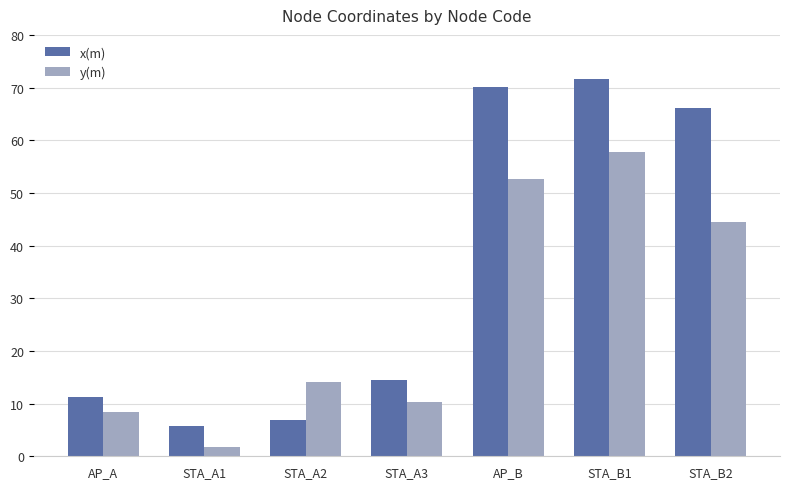

Count the number of categories in the chart.

7